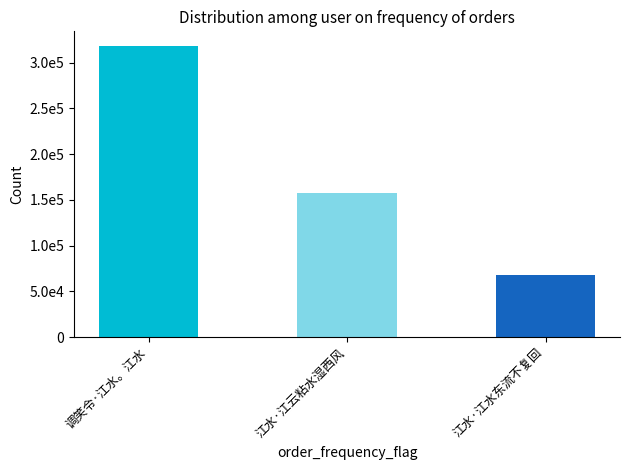

Rank the categories by value from highest to lowest.

调笑令·江水。江水, 江水·江云粘水湿西风, 江水·江水东流不复回